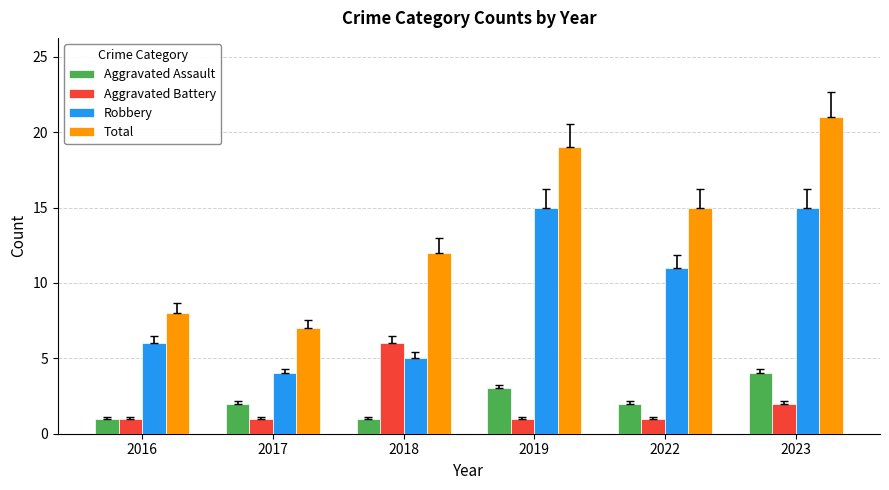

How many bars are there in total?

24